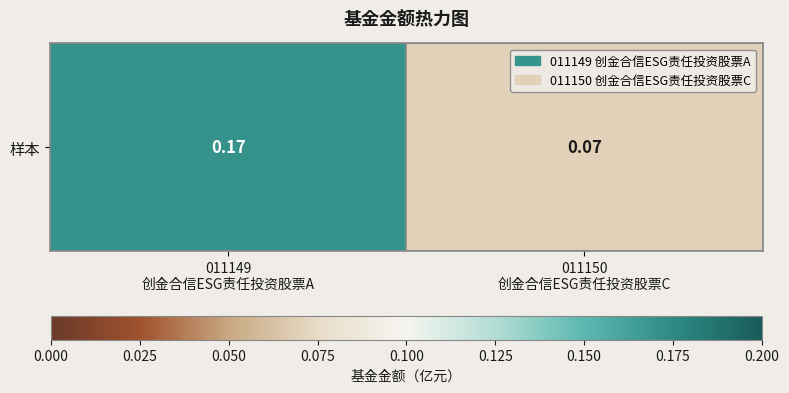

List the labels in order of value, smallest first.

011150
创金合信ESG责任投资股票C, 011149
创金合信ESG责任投资股票A